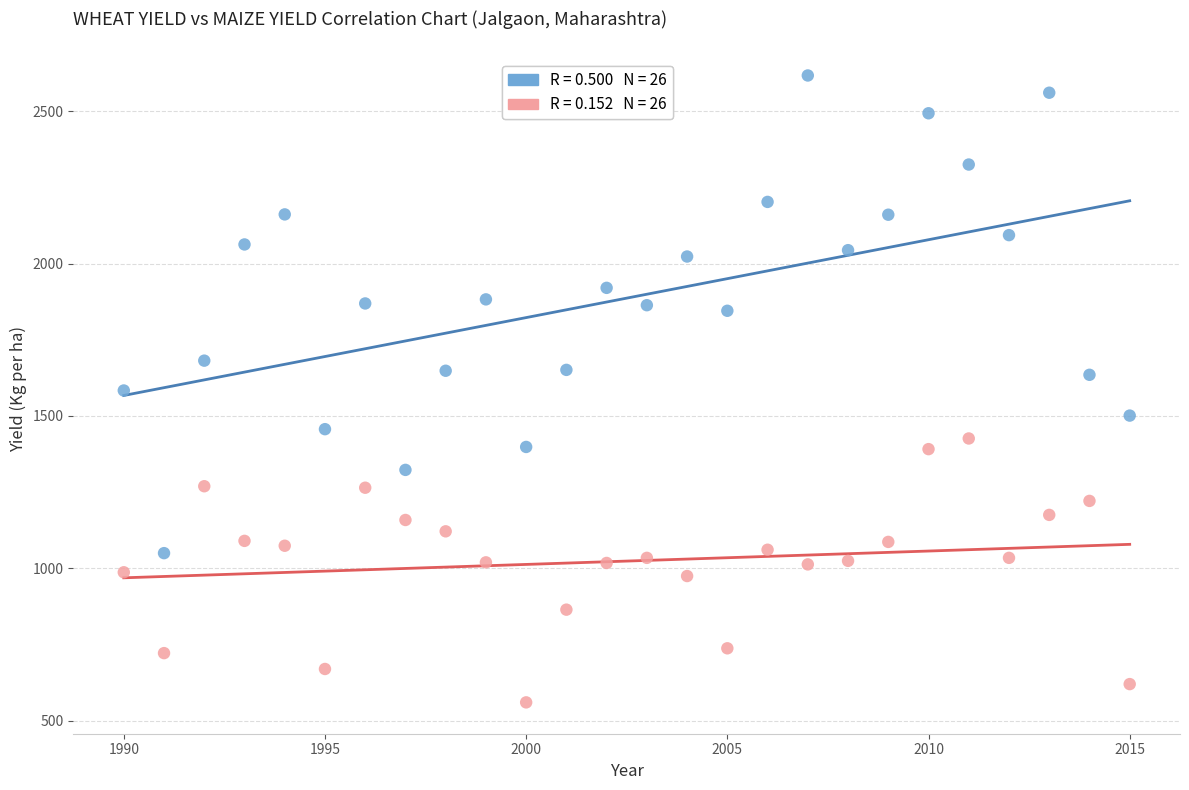

Across all data points, what is the range of X values (max minus min)?

25.0